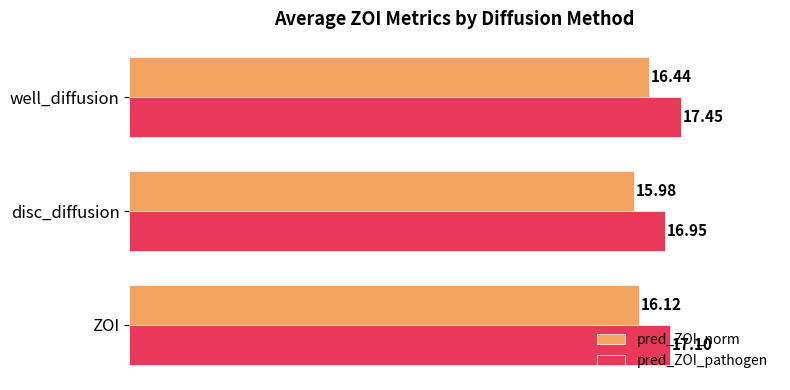

How many values in the pred_ZOI_pathogen series exceed 17?

2